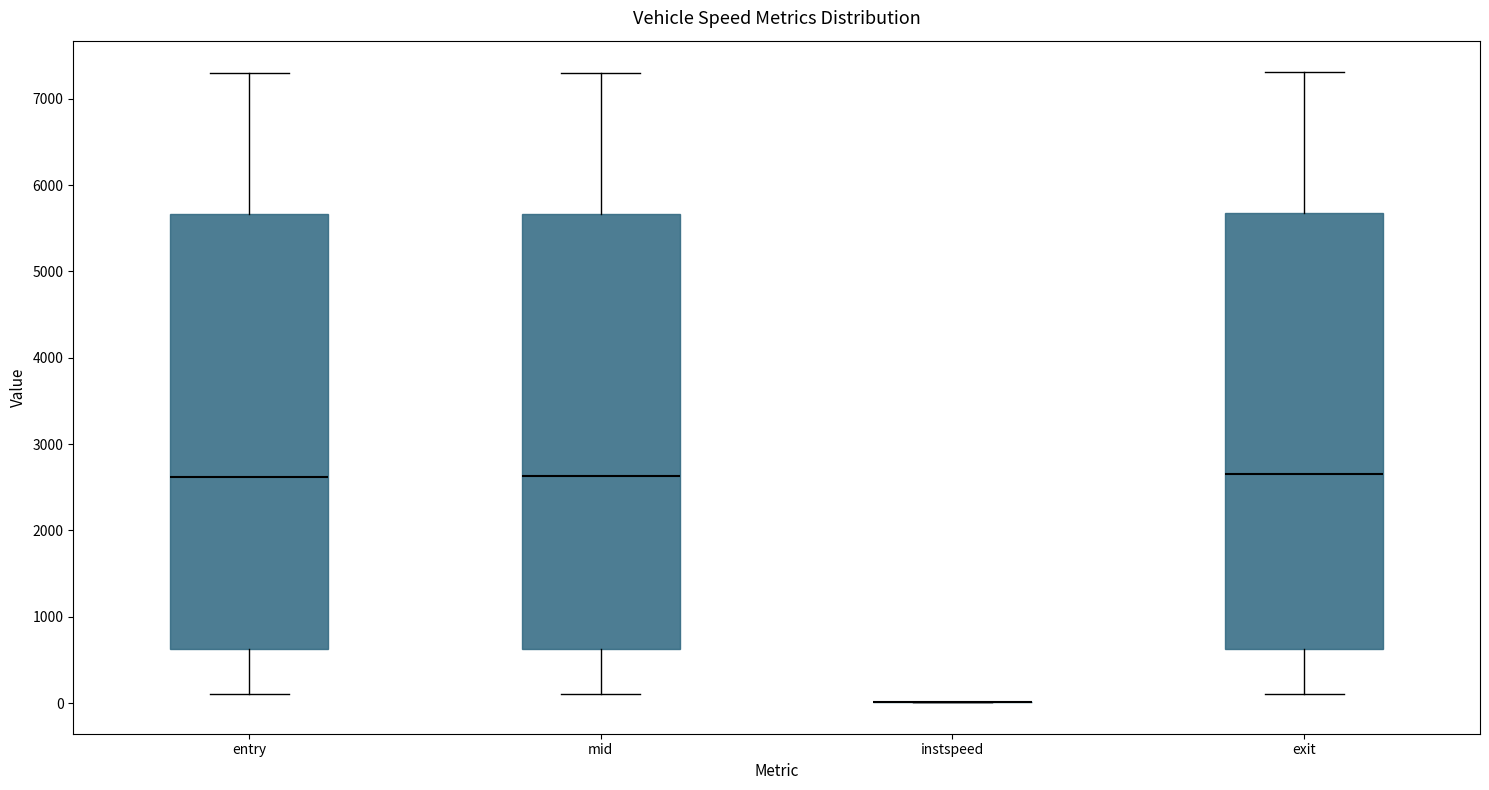

Where does the median line of the box for mid sit on the y-axis? The values are not printed on the chart, so give them approximately, as read against the axis.

2600